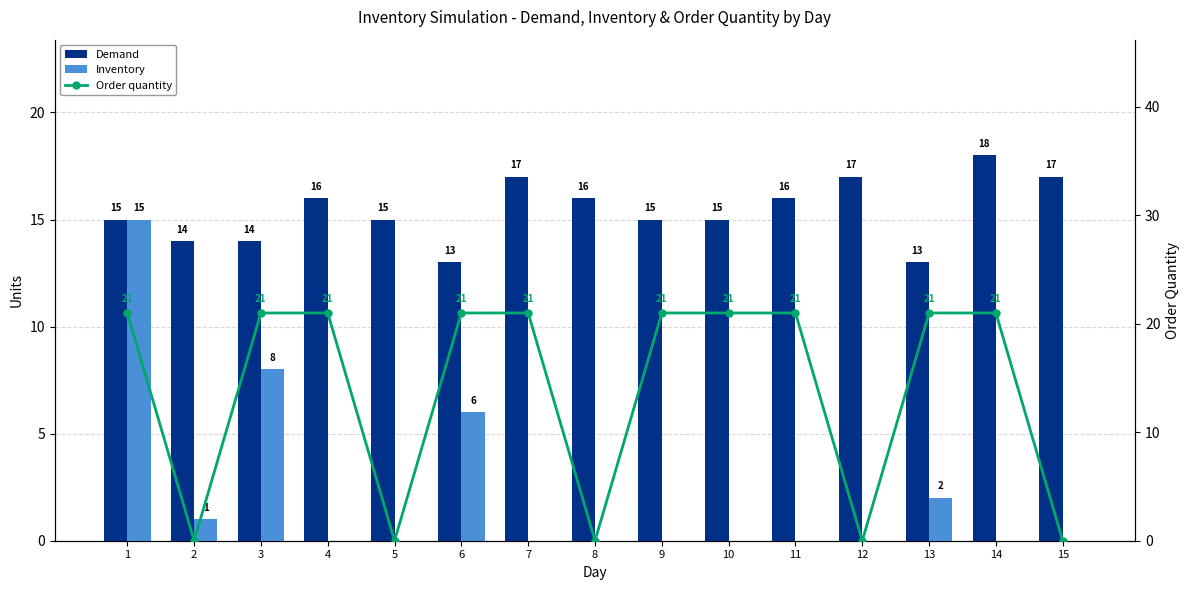

The Demand series shows 24 at 4. True or false?

False